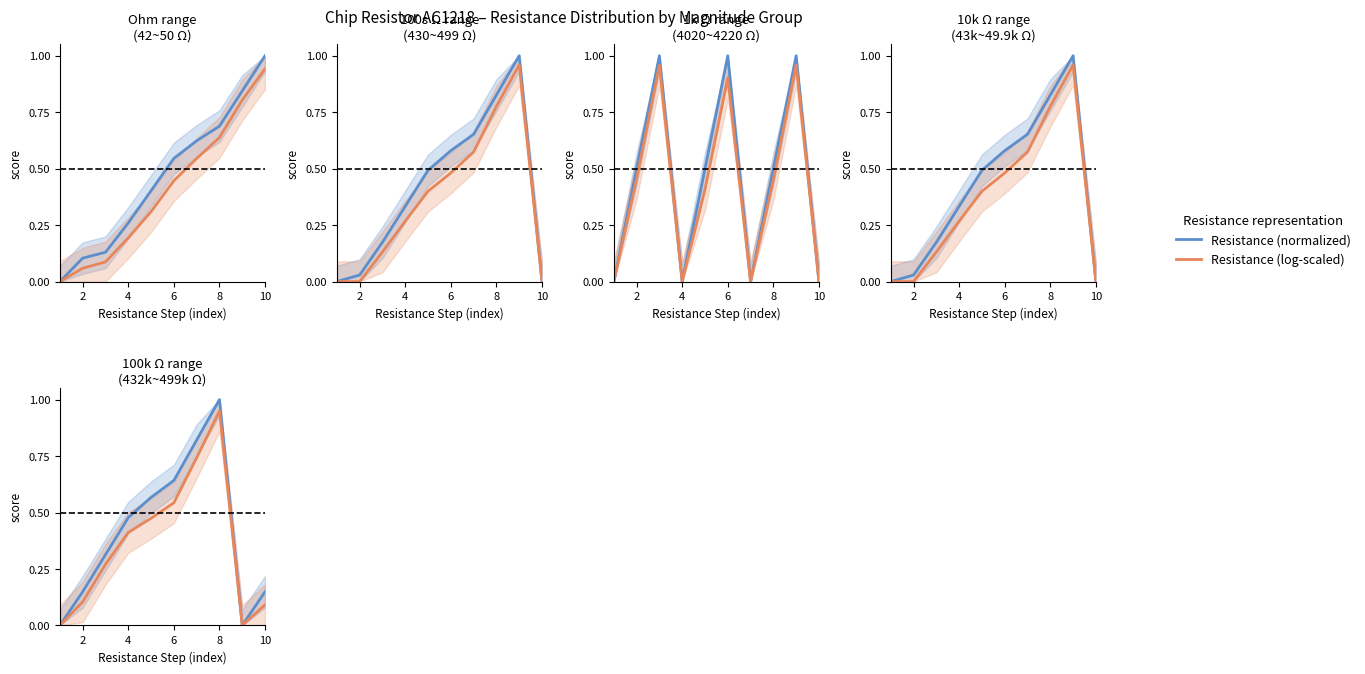

Is this an area chart (filled region under the line)?

No